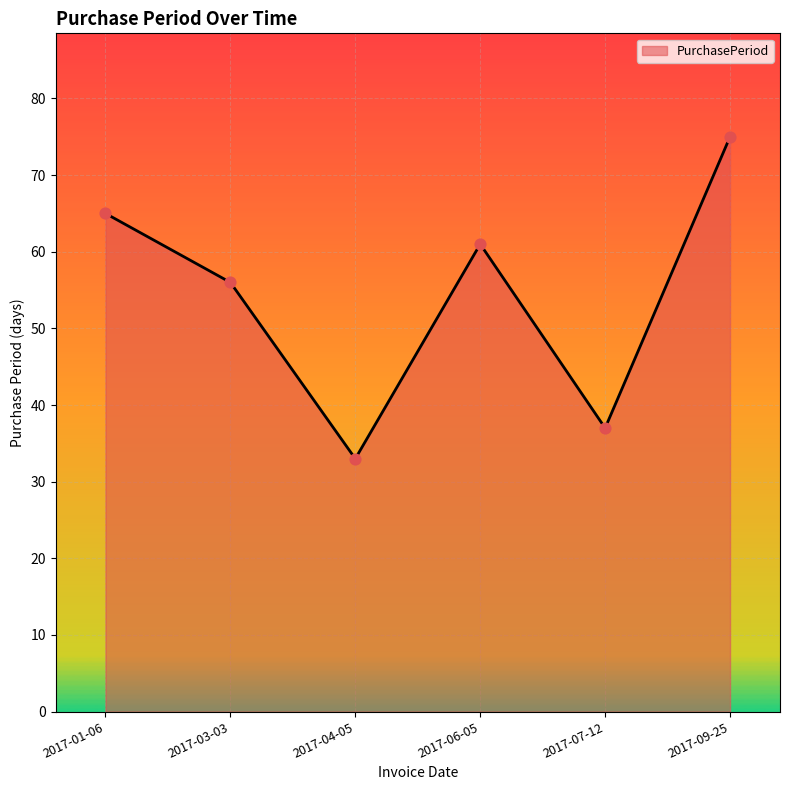

Which has a higher value, 2017-01-06 or 2017-04-05?

2017-01-06